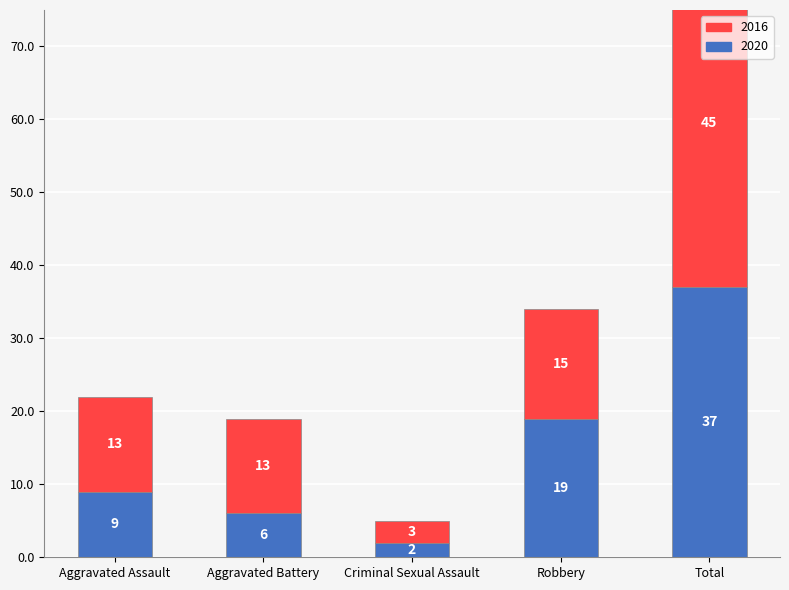

How many groups of bars are there?

5